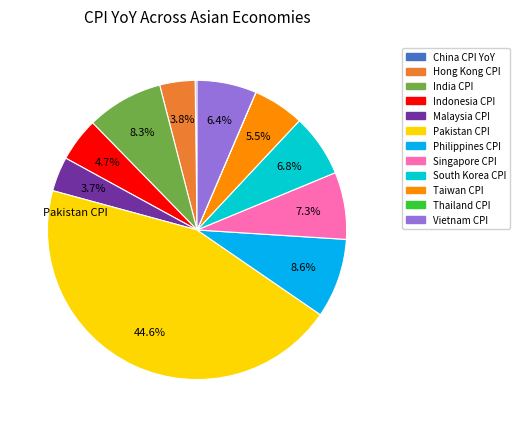

Which slice is the largest?

Pakistan CPI